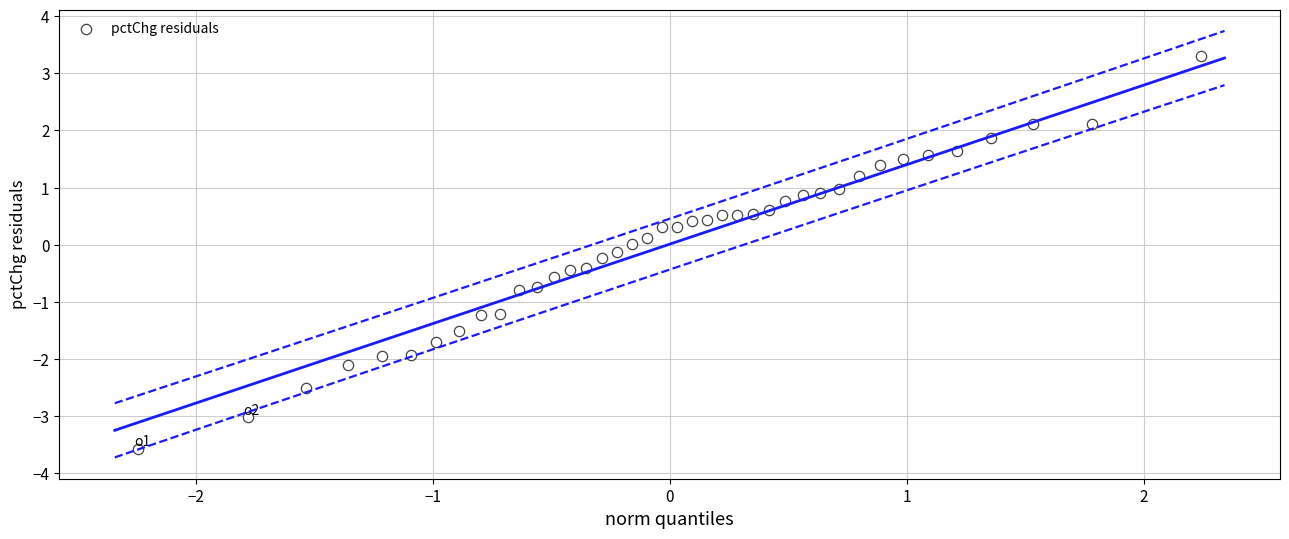

What is the range of Y values (max minus min)?

6.9